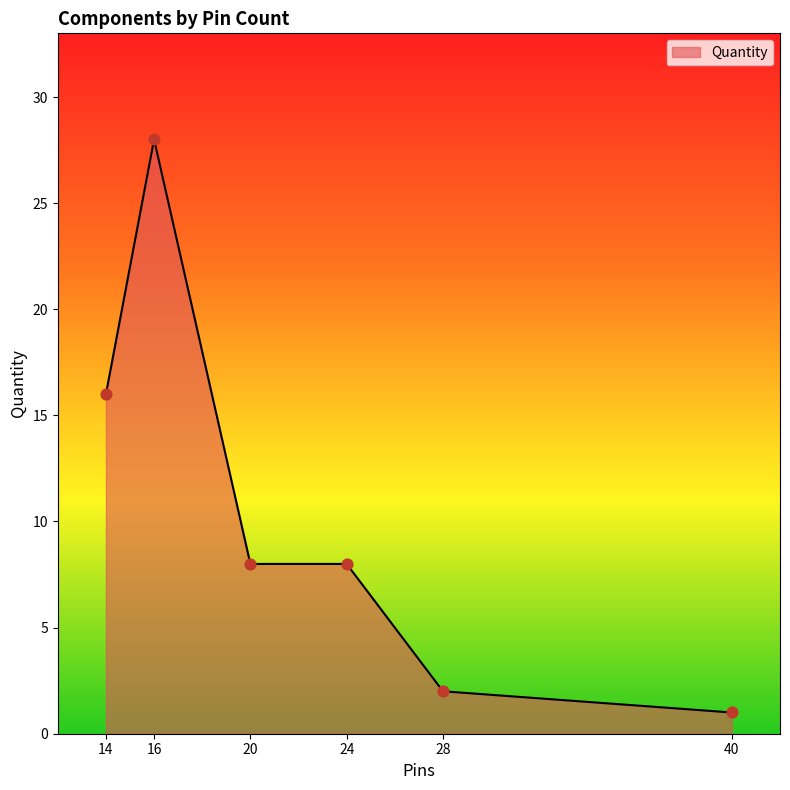

What is the greatest value displayed?

28.0